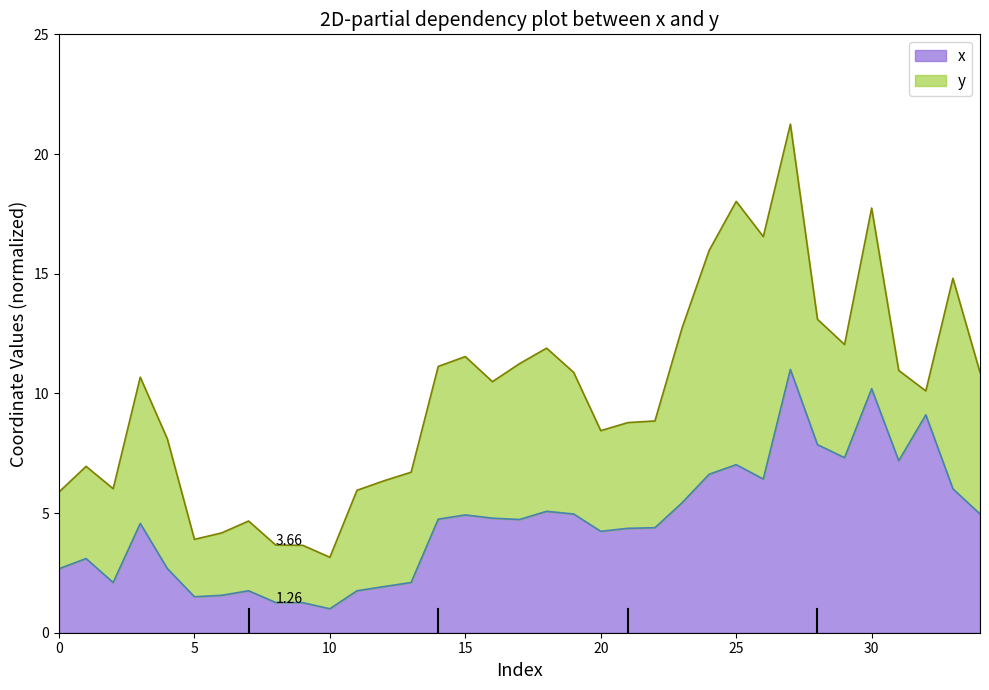

True or false: the data shows 2.8 at 26.

False